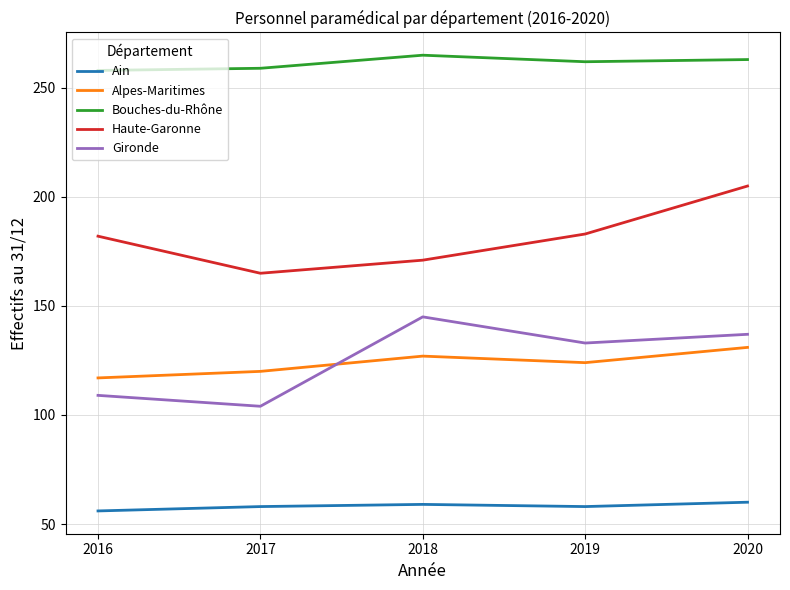

What is the difference between the highest and lowest values at 2016?

202